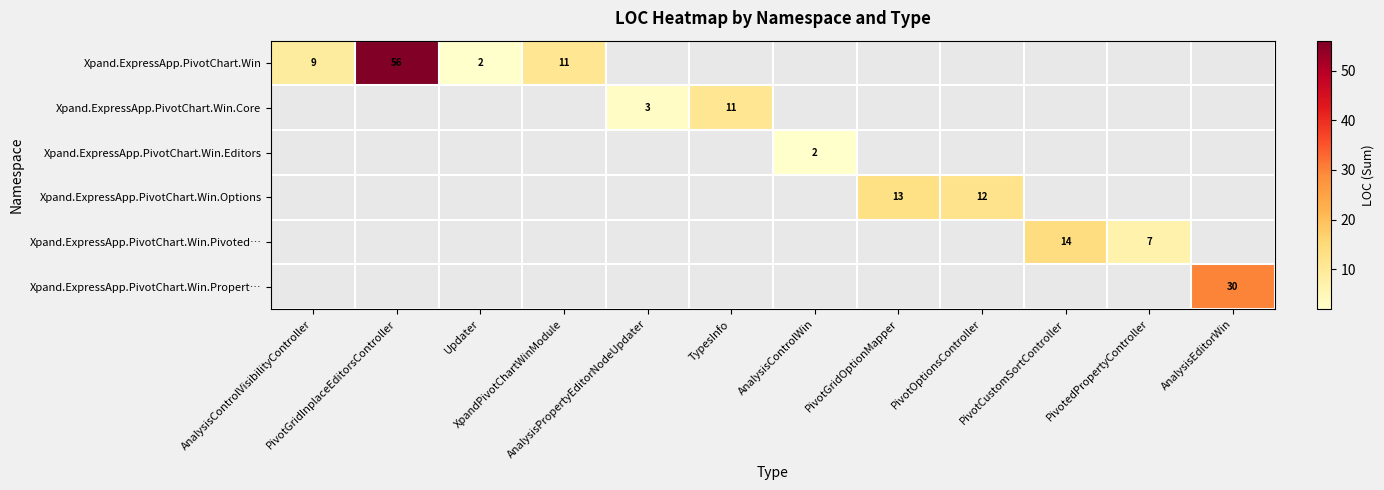

Is it true that Xpand.ExpressApp.PivotChart.Win.Core equals 4 at XpandPivotChartWinModule?

False